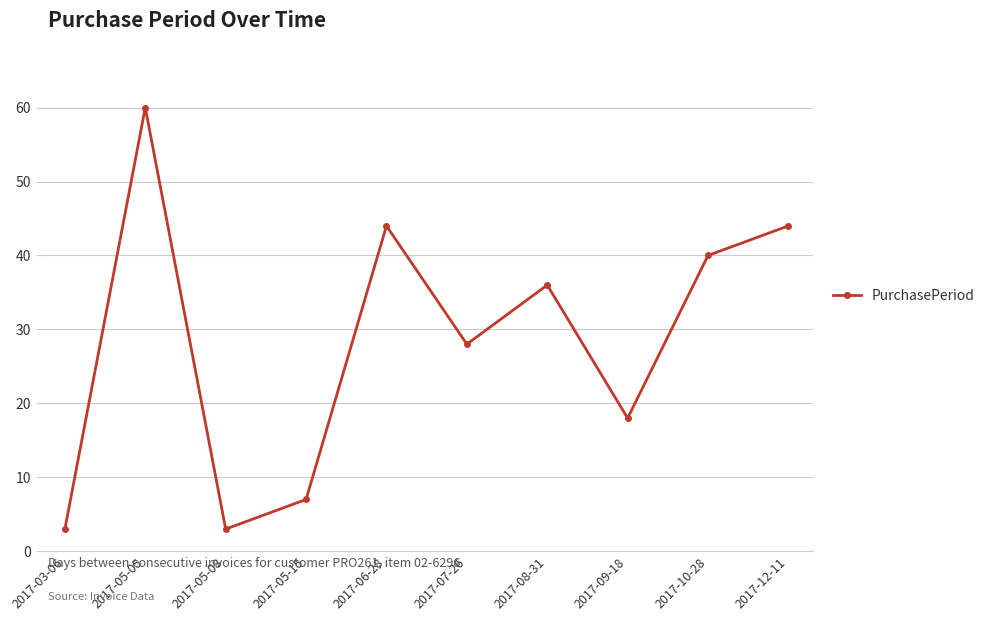

At which category does the data reach its first local valley?

2017-05-08